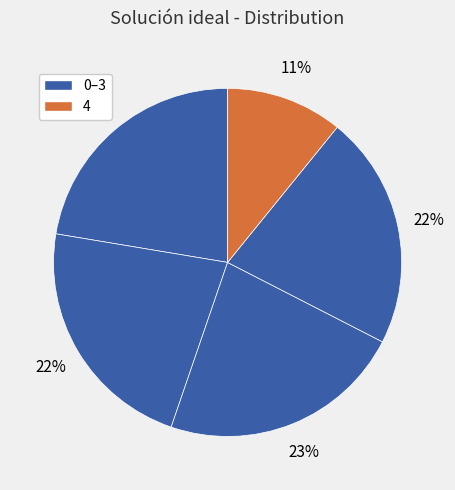

How many segments does this pie chart have?

5